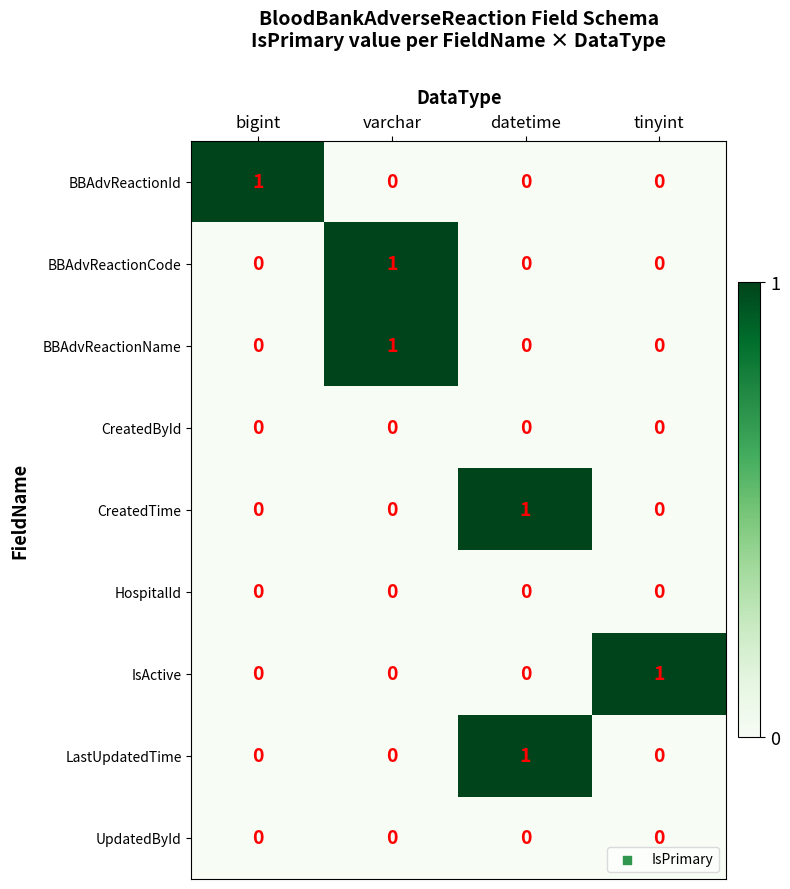

At how many categories does at least one series exceed 0?

4